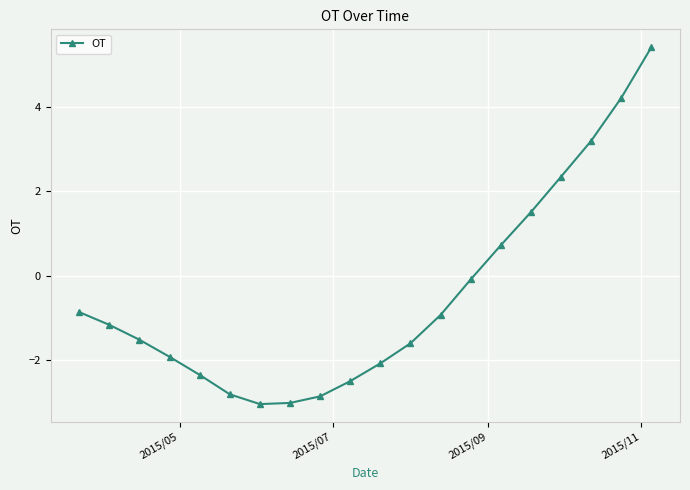

How many data points are less than -1?

11